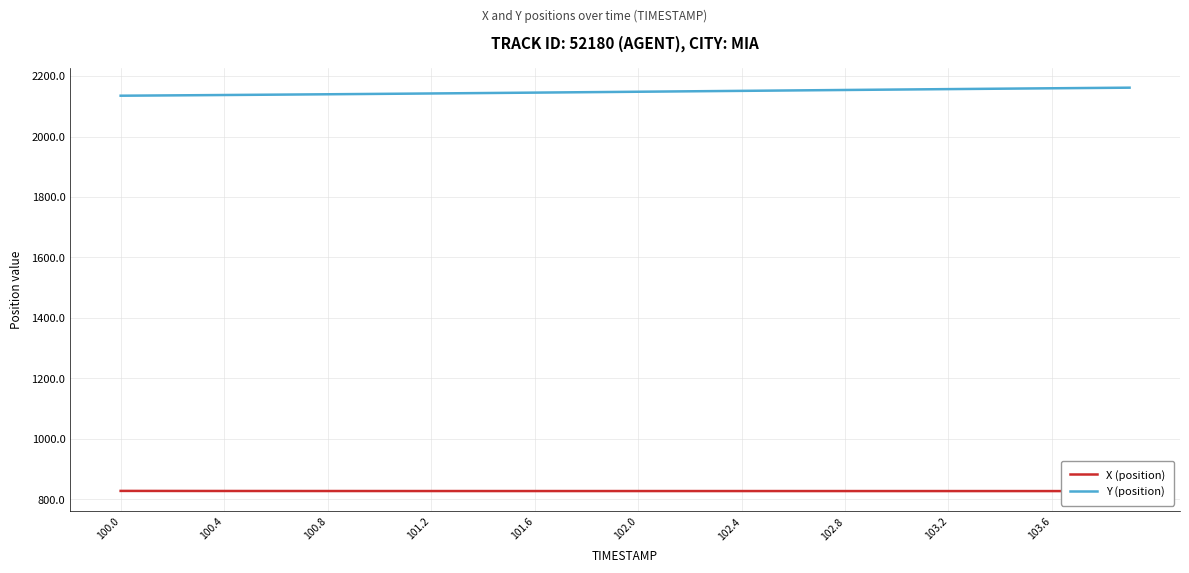

True or false: Y (position) and X (position) cross at least once.

False